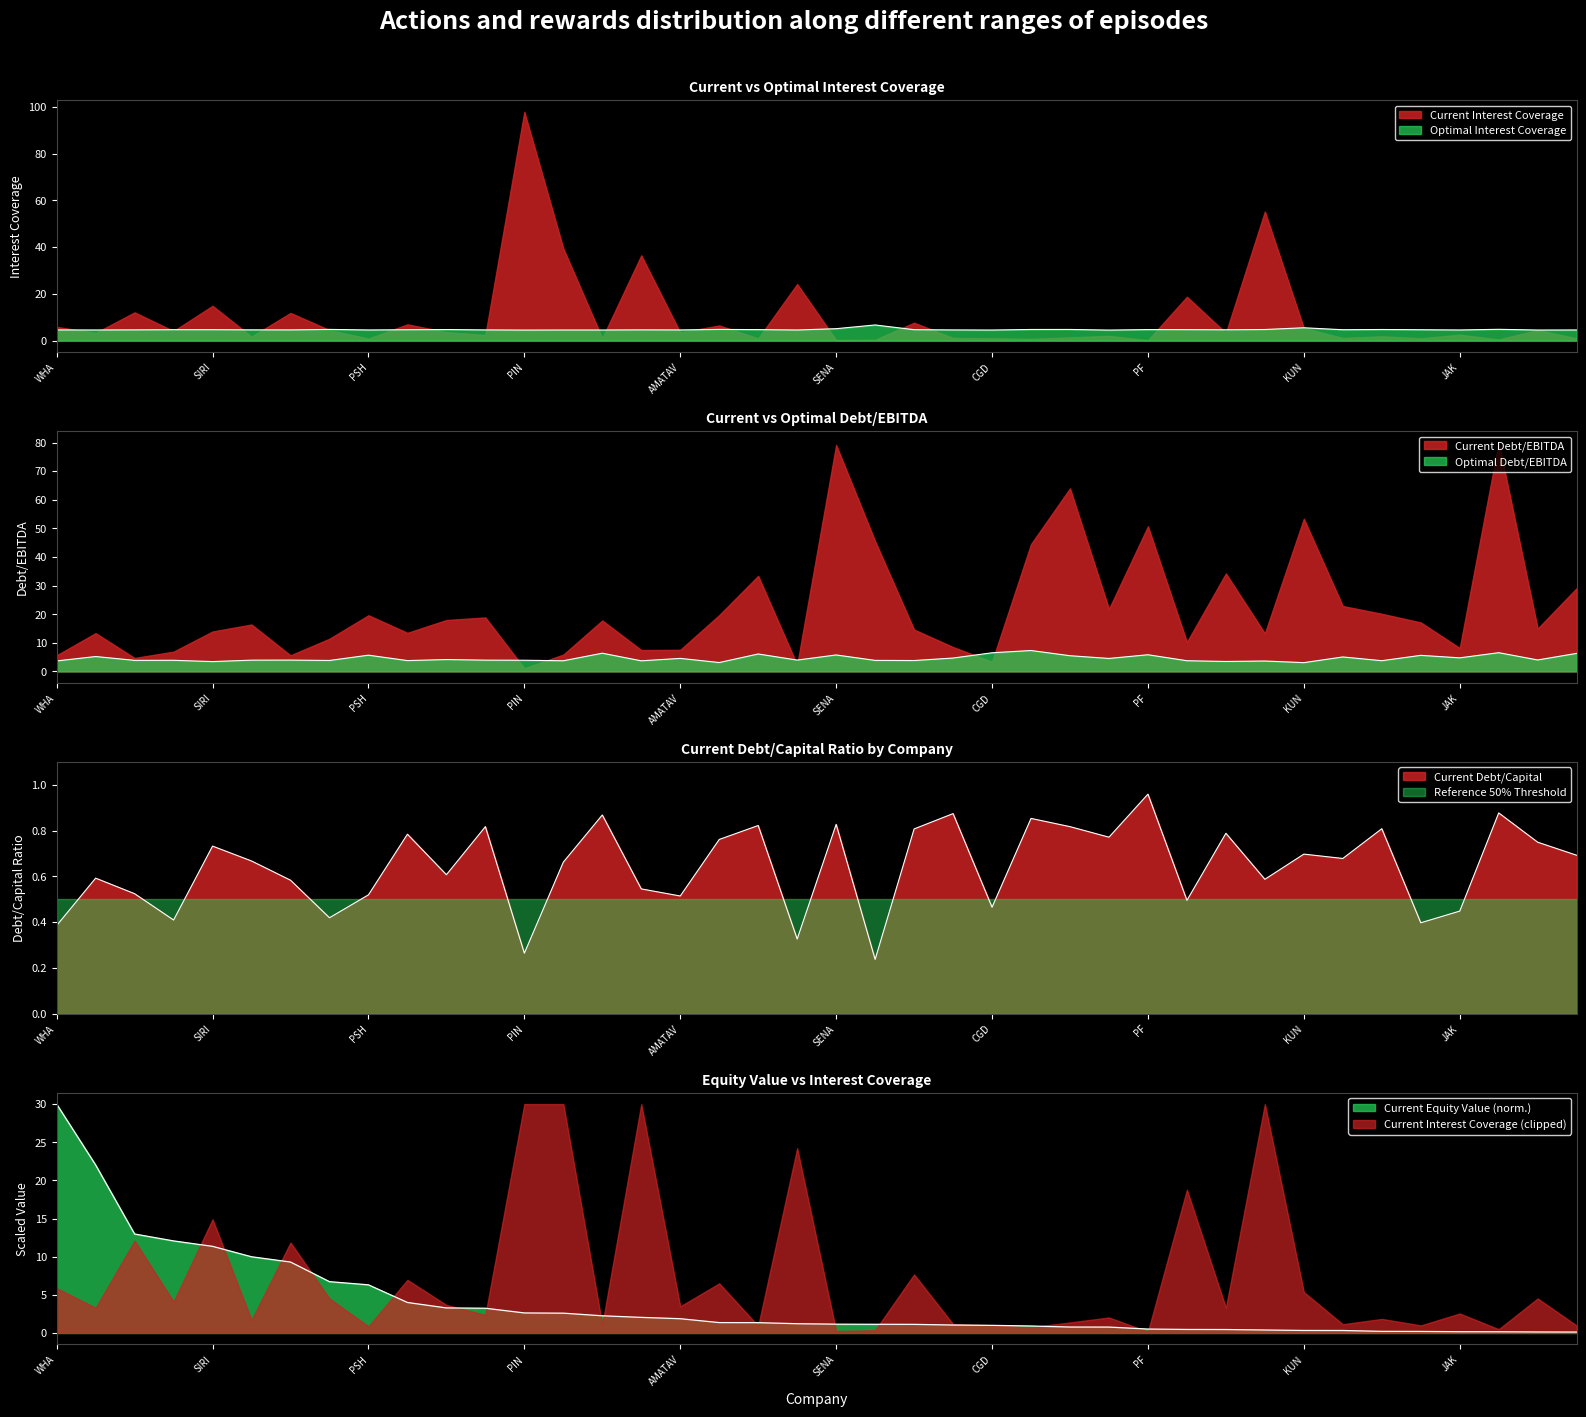

Which series ends up on top after the final intersection of optimal_interest_coverage and optimal_debt_ebitda?

optimal_debt_ebitda